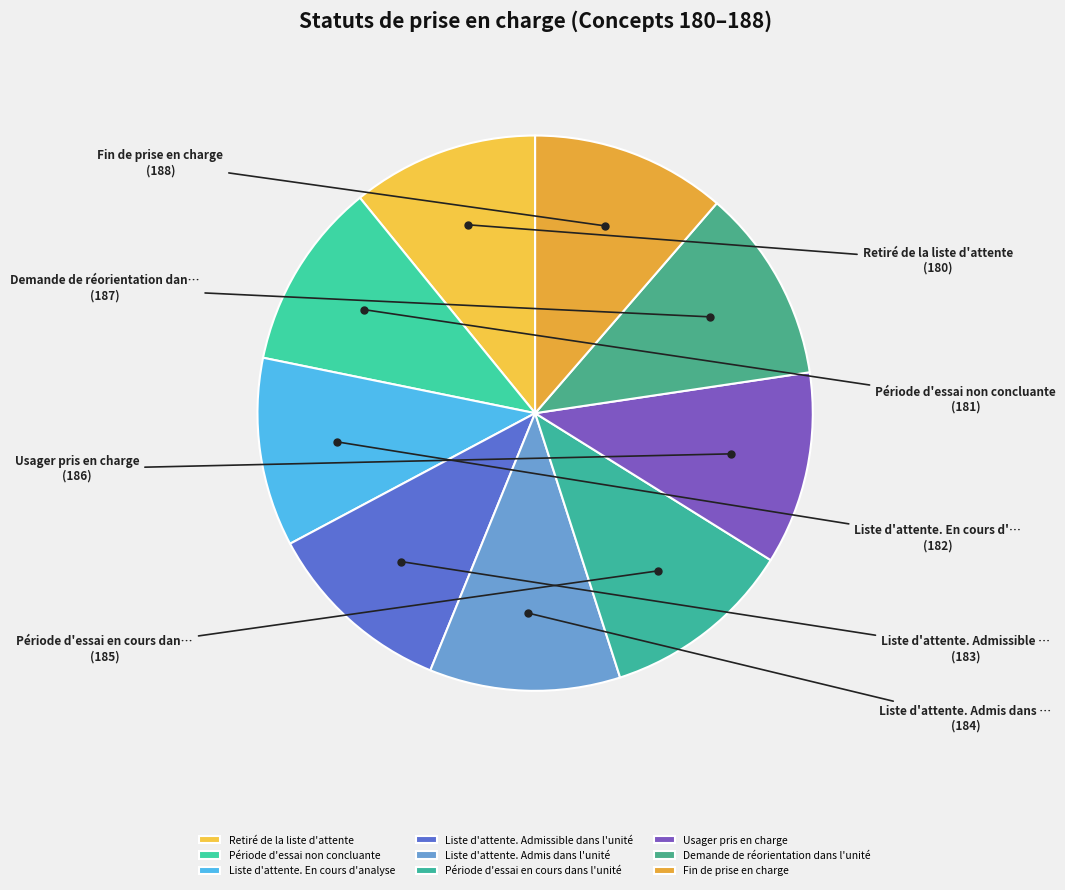

Which slice is the smallest?

Retiré de la liste d'attente